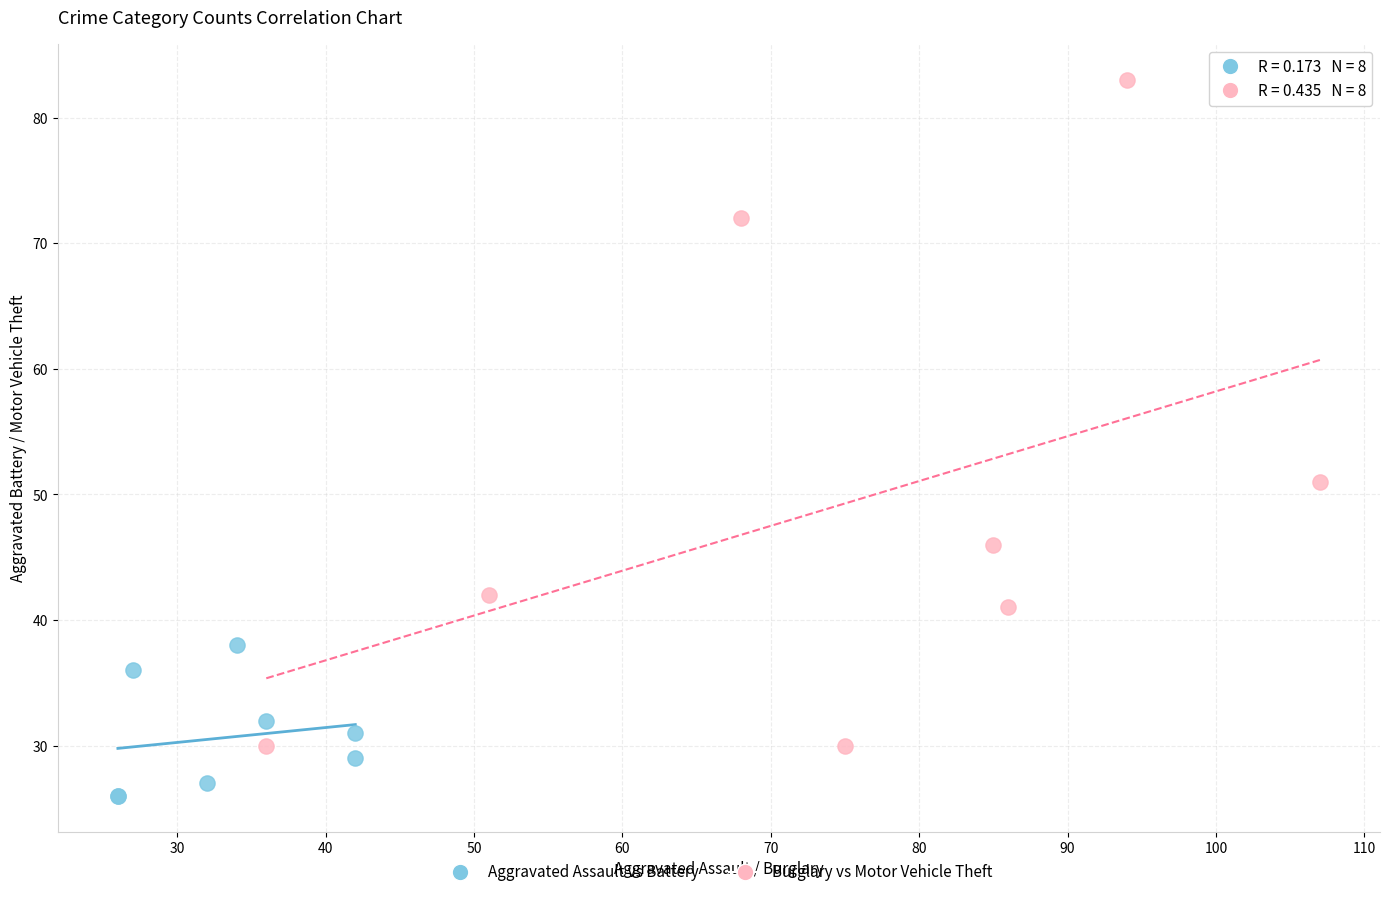

Which series has the widest spread of Y values?

Burglary vs Motor Vehicle Theft